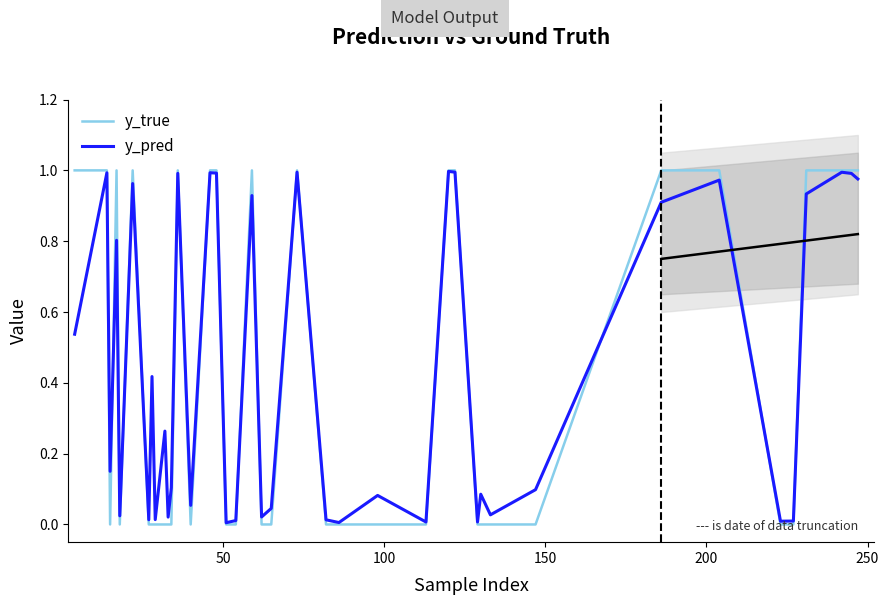

What is the highest value of the y_pred series?

1.0